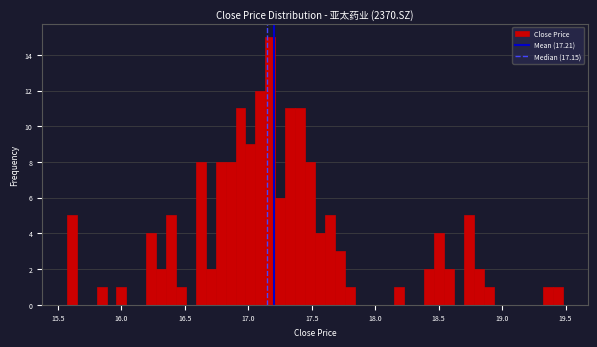

Around what value on the x-axis is the tallest bar? Give the approximate position of its centre, as read against the axis.

17.15